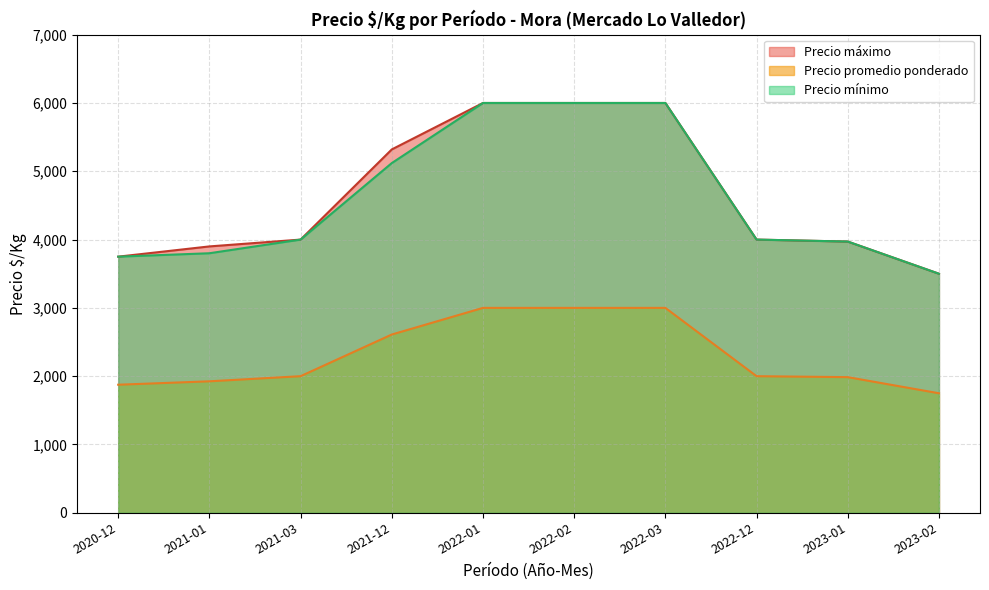

At which label is Precio máximo closest to 4750?

2021-12